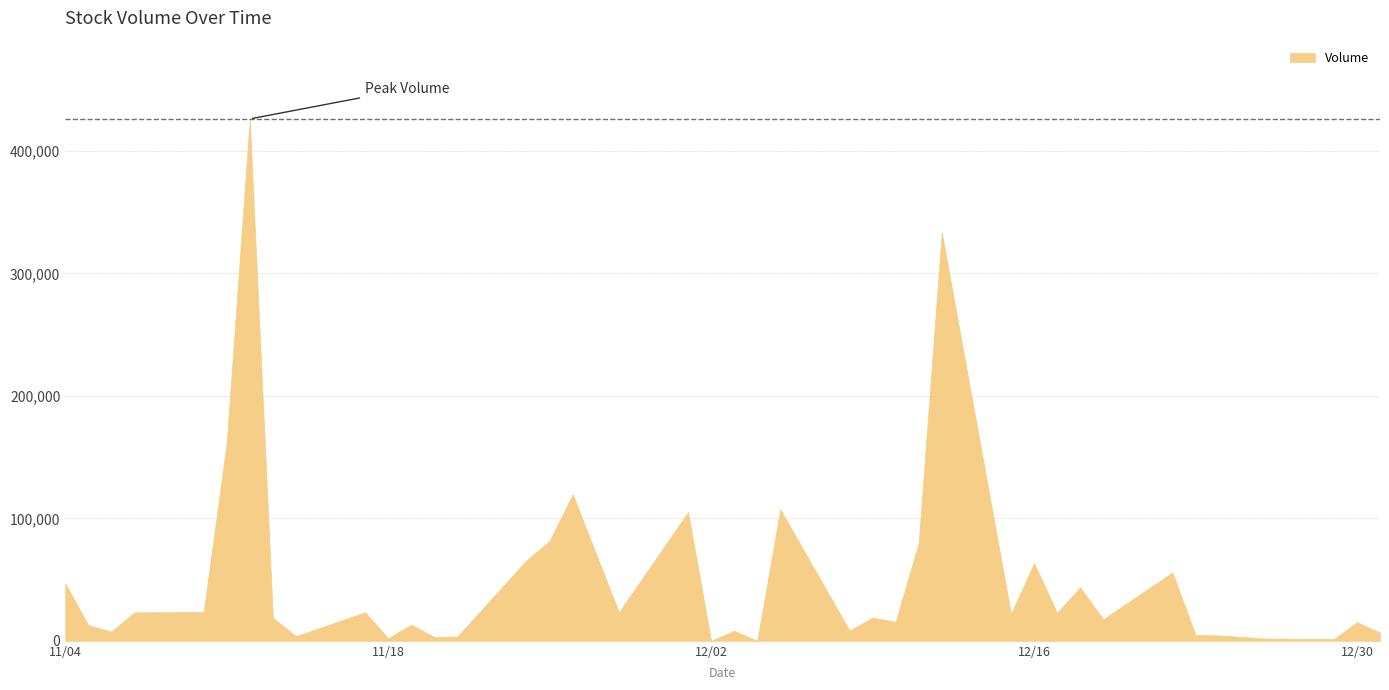

Does the chart display data point markers on the line(s)?

No